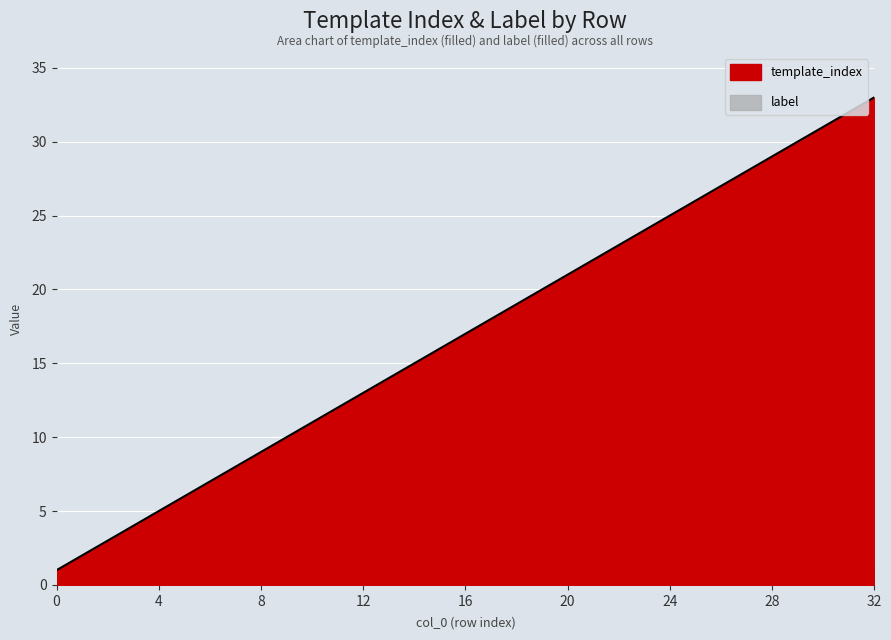

What is the value of the 1st point from the left?

1